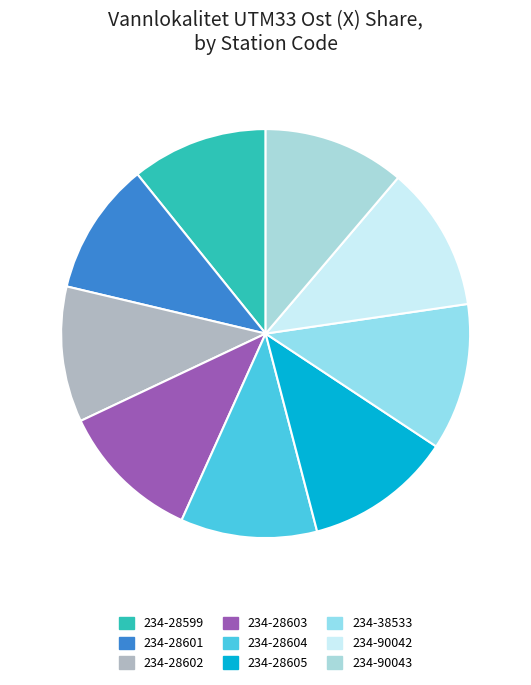

True or false: 234-90043 accounts for 17% of the total.

False